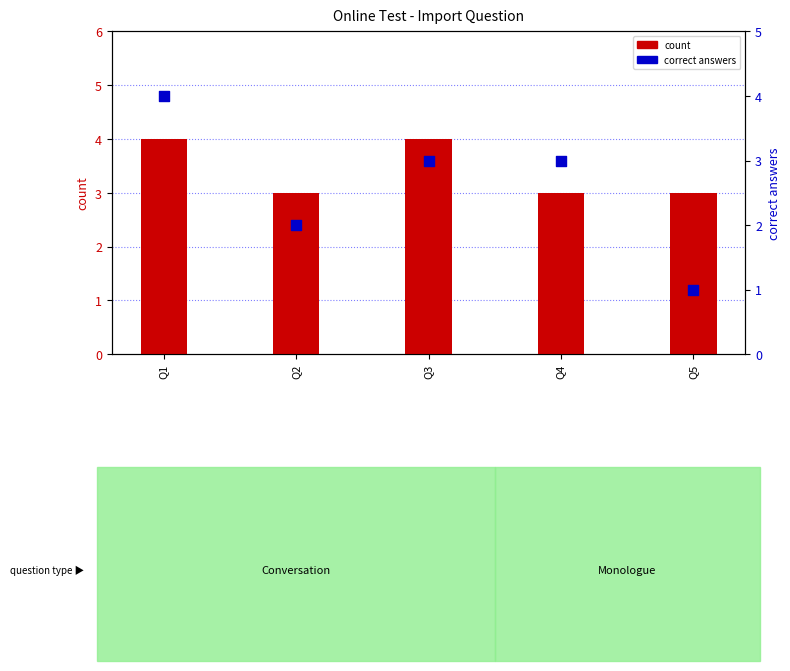

What are all the series names shown in the legend?

count, correct answers